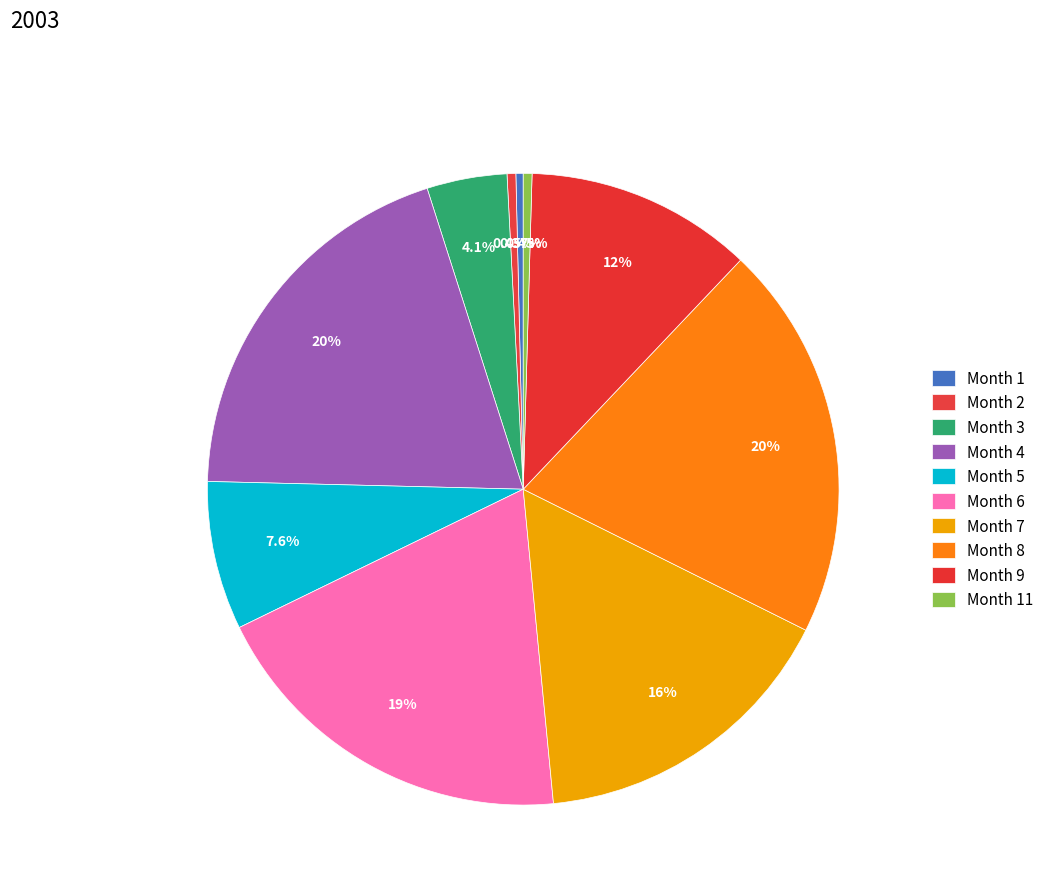

How many slices are in this pie chart?

10